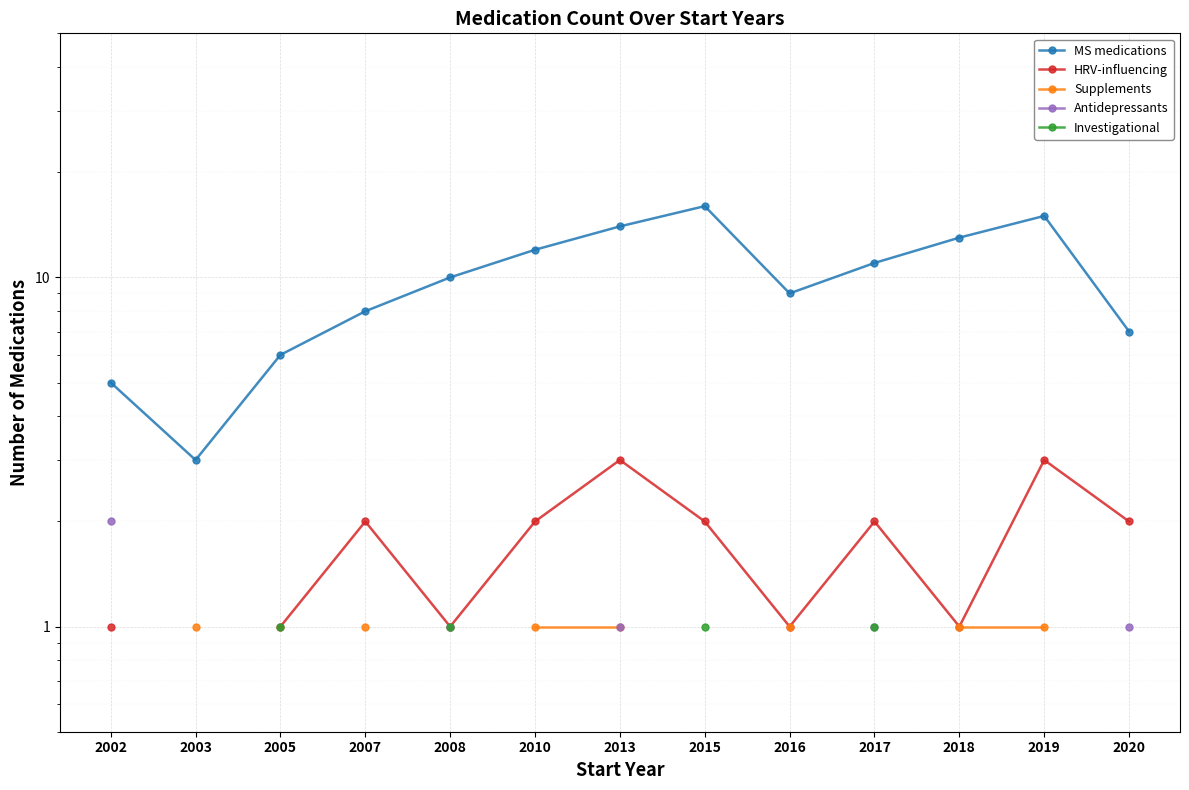

True or false: Supplements and Investigational cross at least once.

False